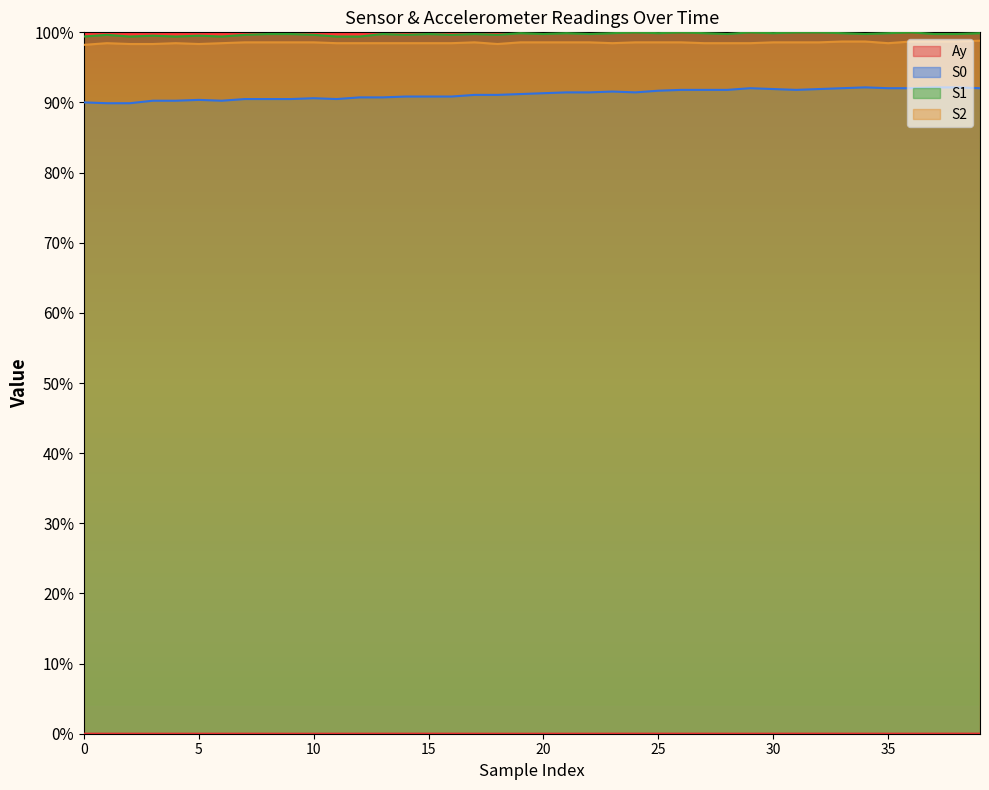

Is it true that Ay equals 0.0 at 7?

False